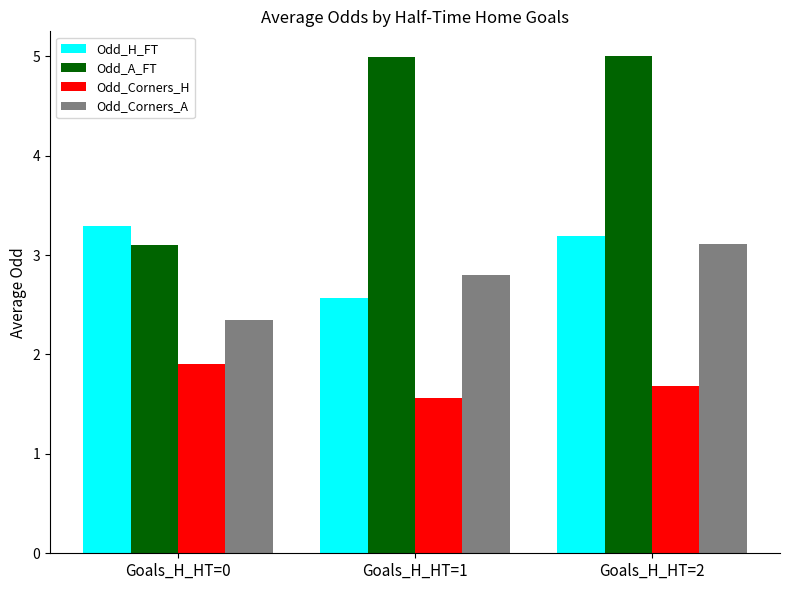

What is the difference between the highest and lowest values at Goals_H_HT=1?

3.4